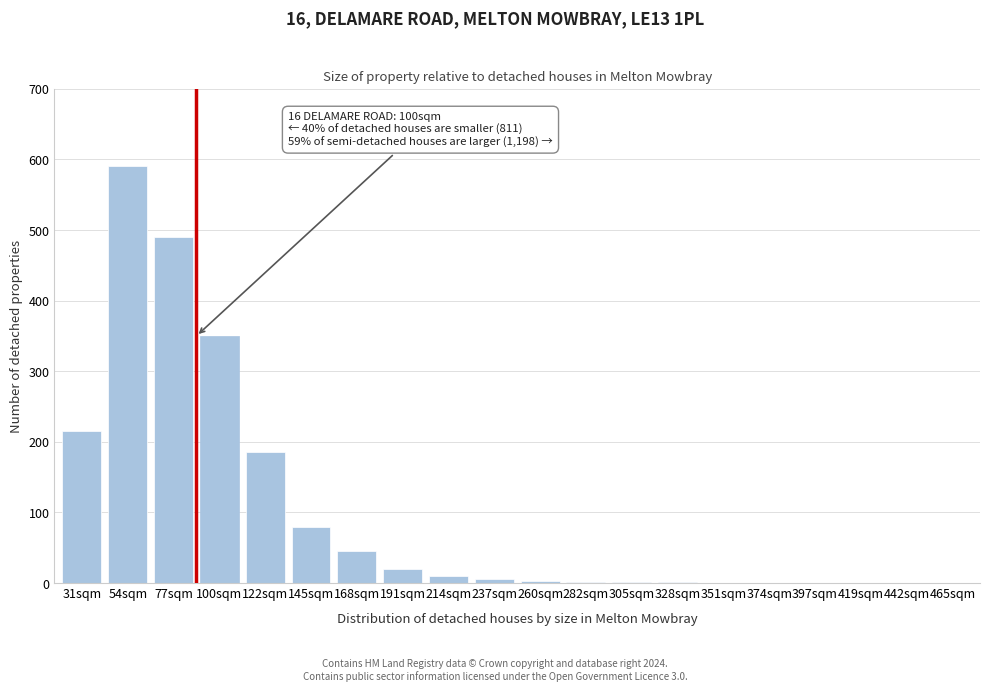

What is the sum of all values?

1997